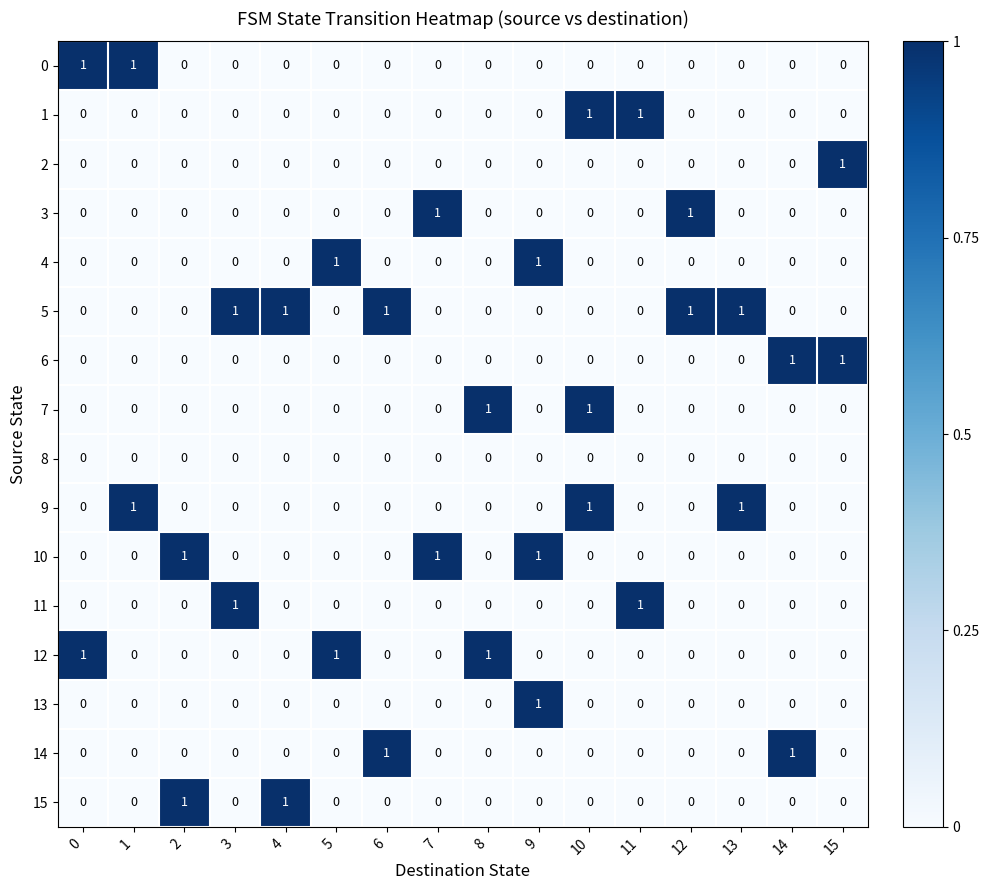

What is the difference between the highest and lowest values at 0?

1